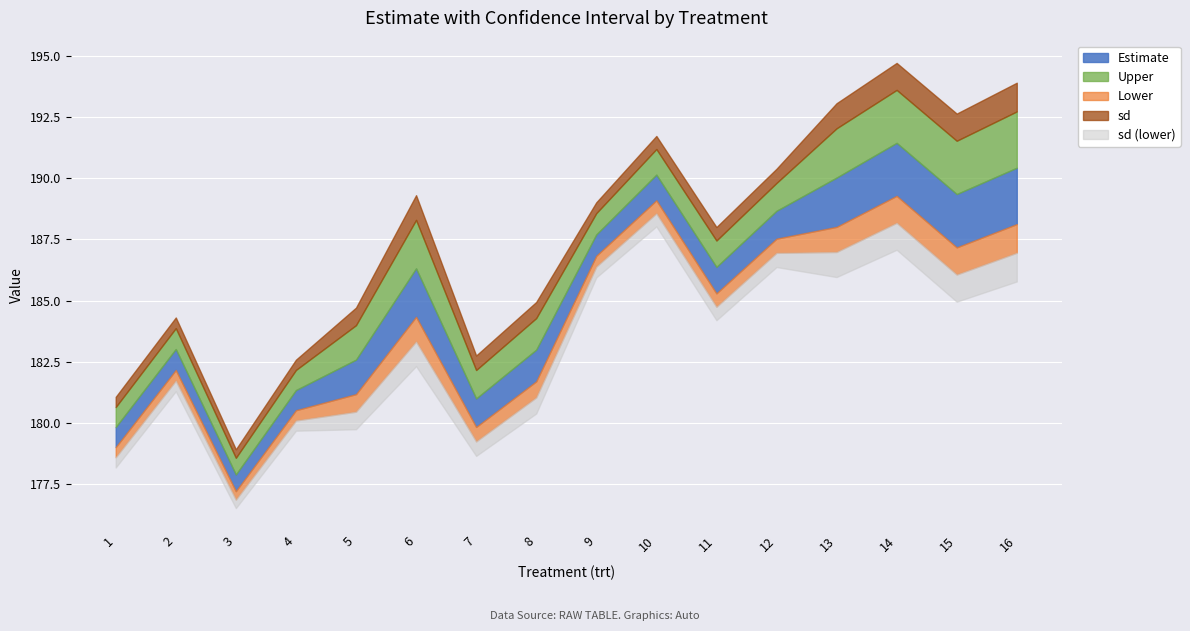

What is the difference between the maximum and second lowest values in the Lower series?

10.3